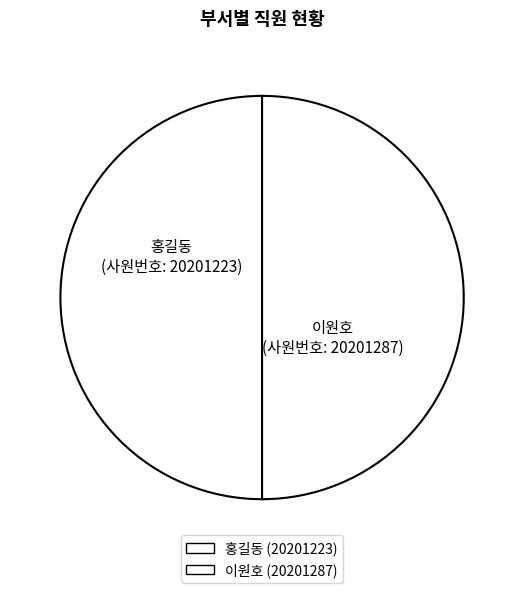

What is the smallest slice in the pie chart?

홍길동